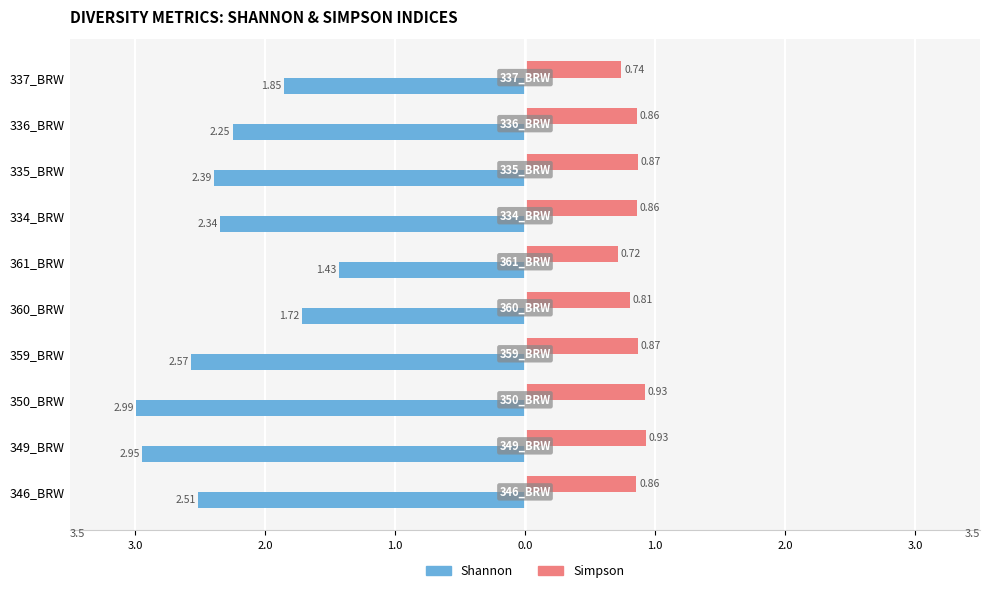

What are all the series names shown in the legend?

Shannon, Simpson